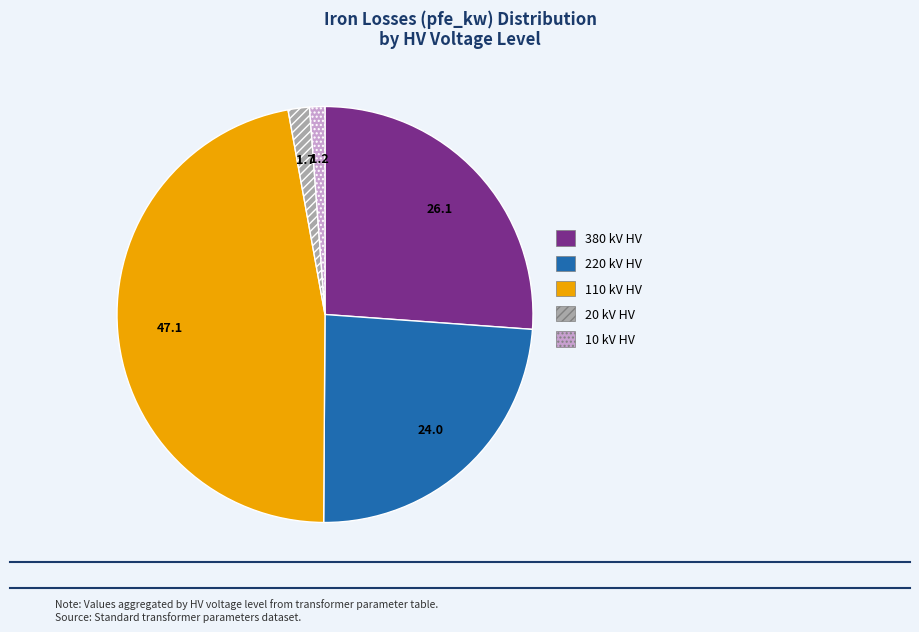

Is it true that 220 kV HV is 24% of the pie?

True